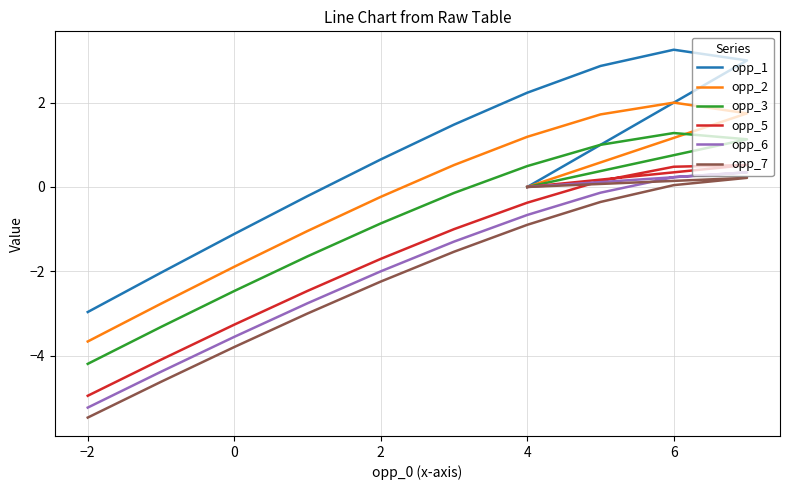

True or false: opp_2 and opp_7 cross at least once.

False